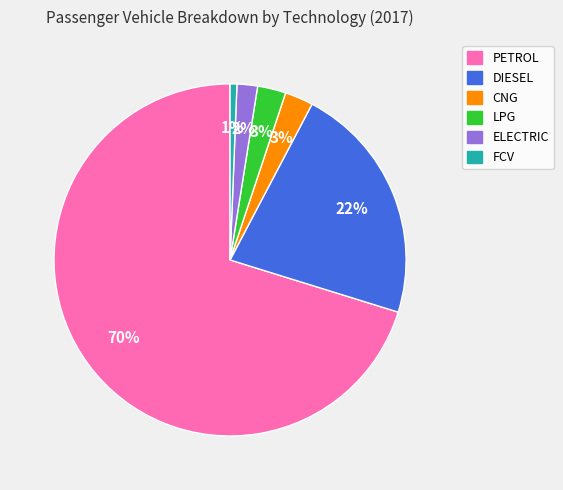

Which has a higher value, LPG or FCV?

LPG